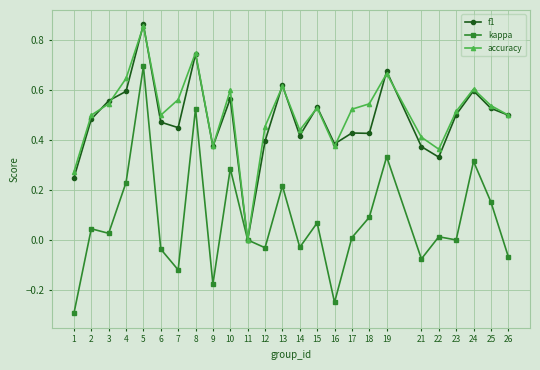

Which category has the lowest value across all series?

1